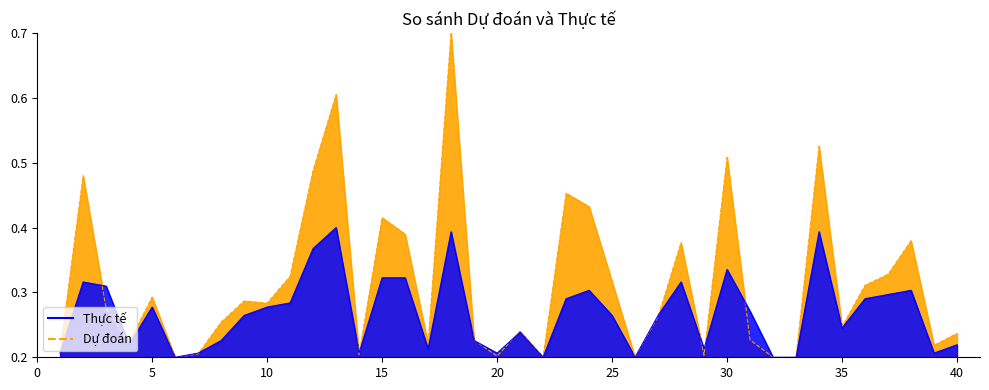

How many distinct data groups are displayed?

2